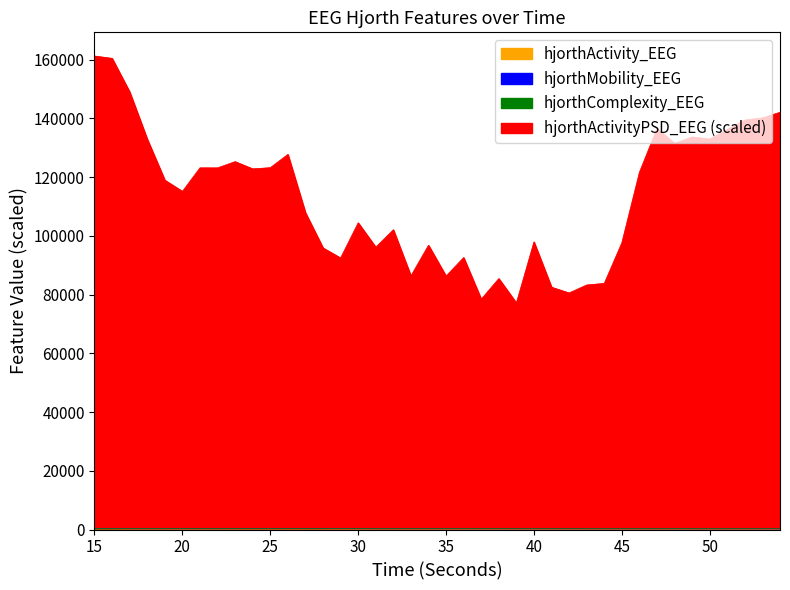

Reading left to right, extract all data points from this chart.

hjorthActivity_EEG: 15=192.5	16=197.9	17=137.8	18=140.3	19=135.9	20=130.0	21=121.4	22=127.1	23=131.8	24=140.5	25=142.2	26=134.1	27=144.9	28=138.8	29=128.5	30=125.4	31=115.1	32=117.6	33=113.8	34=116.1	35=104.7	36=105.1	37=94.4	38=94.9	39=85.7	40=86.1	41=82.0	42=71.3	43=79.9	44=80.8	45=92.0	46=91.7	47=90.0	48=106.0	49=95.3	50=95.3	51=94.3	52=93.7	53=81.5	54=88.0
hjorthActivityPSD_EEG: 15=161235.6	16=160435.5	17=148998.6	18=132928.5	19=118961.8	20=115143.1	21=123157.3	22=123144.3	23=125273.3	24=122804.7	25=123212.9	26=127730.3	27=107864.7	28=95896.9	29=92457.4	30=104437.5	31=96141.4	32=102077.5	33=86353.4	34=96787.9	35=86290.0	36=92607.9	37=78434.5	38=85443.1	39=77142.9	40=97929.4	41=82513.2	42=80552.0	43=83263.7	44=83806.2	45=97629.5	46=121631.1	47=136555.9	48=131460.7	49=133668.9	50=132949.6	51=136220.1	52=139445.8	53=140159.4	54=142080.2